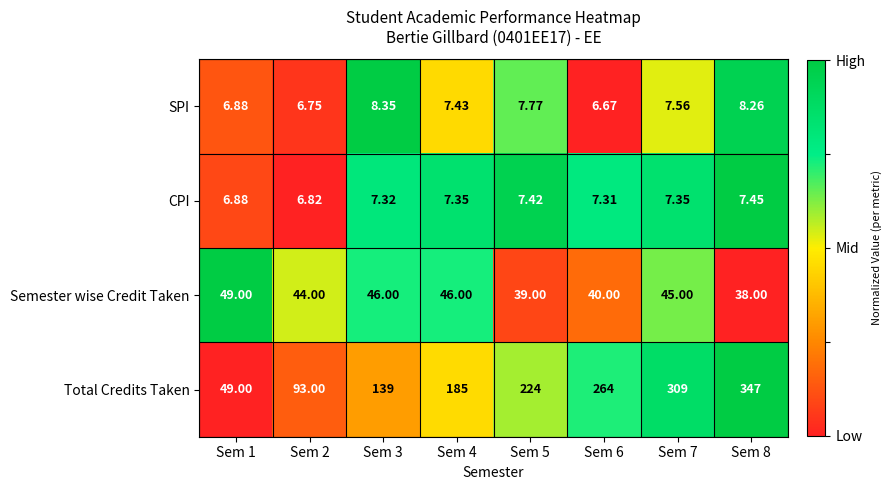

Which category has the highest value across all series?

Sem 8